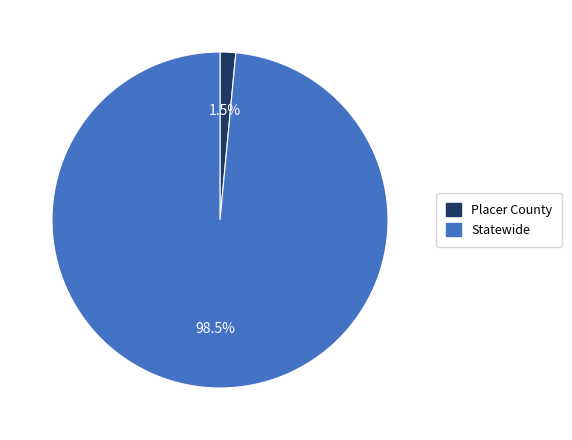

Which slice represents more than half of the pie?

Statewide